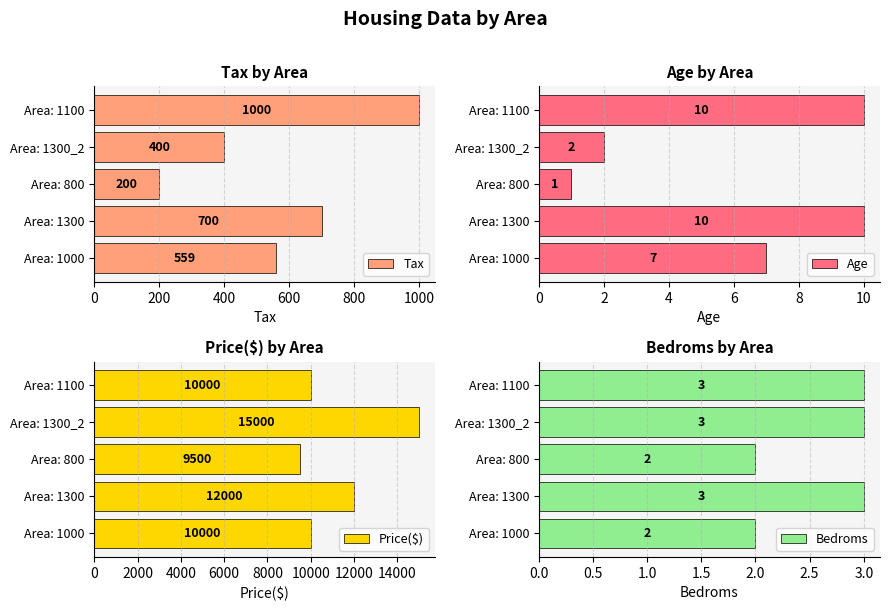

Rank the categories by Tax value from highest to lowest.

Area: 1100, Area: 1300, Area: 1000, Area: 1300_2, Area: 800